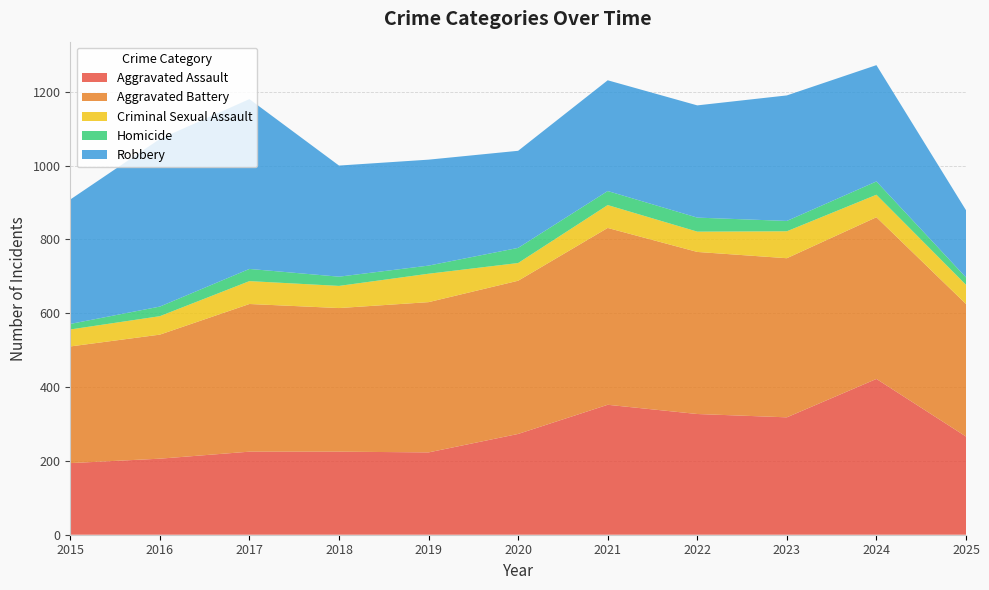

Reading right to left, transcribe all the data shown in this chart.

Aggravated Assault: 2025=266	2024=422	2023=318	2022=327	2021=352	2020=273	2019=223	2018=225	2017=225	2016=206	2015=194
Aggravated Battery: 2025=359	2024=438	2023=431	2022=439	2021=479	2020=415	2019=407	2018=389	2017=400	2016=336	2015=316
Criminal Sexual Assault: 2025=52	2024=61	2023=73	2022=55	2021=62	2020=48	2019=77	2018=60	2017=62	2016=50	2015=46
Homicide: 2025=20	2024=36	2023=28	2022=38	2021=38	2020=41	2019=22	2018=25	2017=33	2016=26	2015=15
Robbery: 2025=182	2024=315	2023=340	2022=304	2021=300	2020=263	2019=287	2018=301	2017=460	2016=454	2015=337